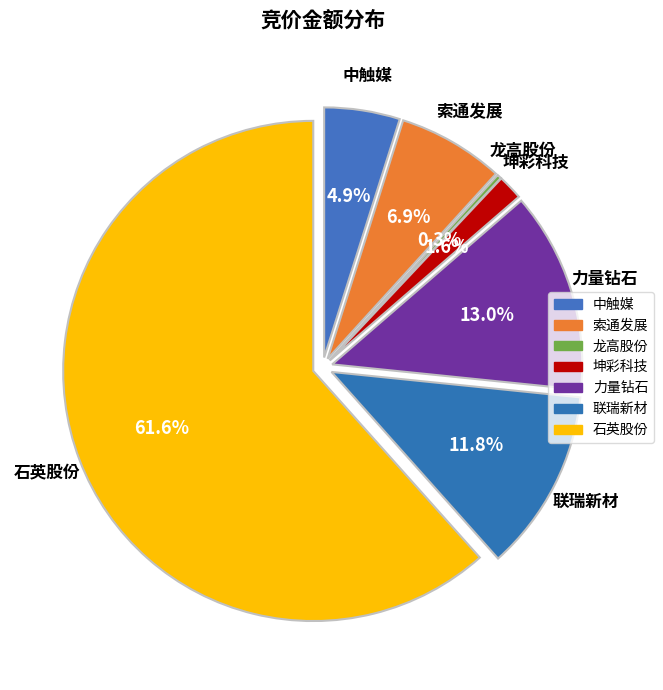

What portion of the pie excludes 603612?

93.1%